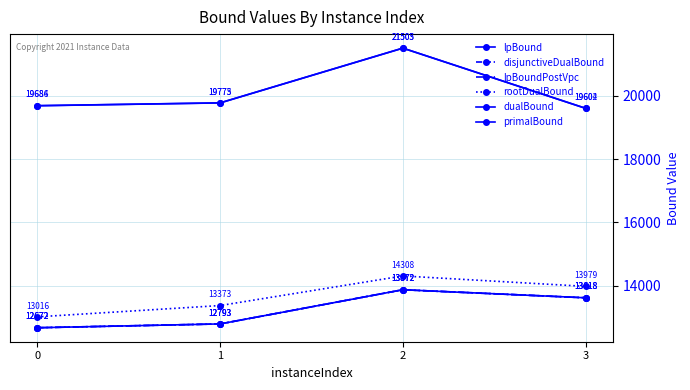

Does the chart display data point markers on the line(s)?

Yes